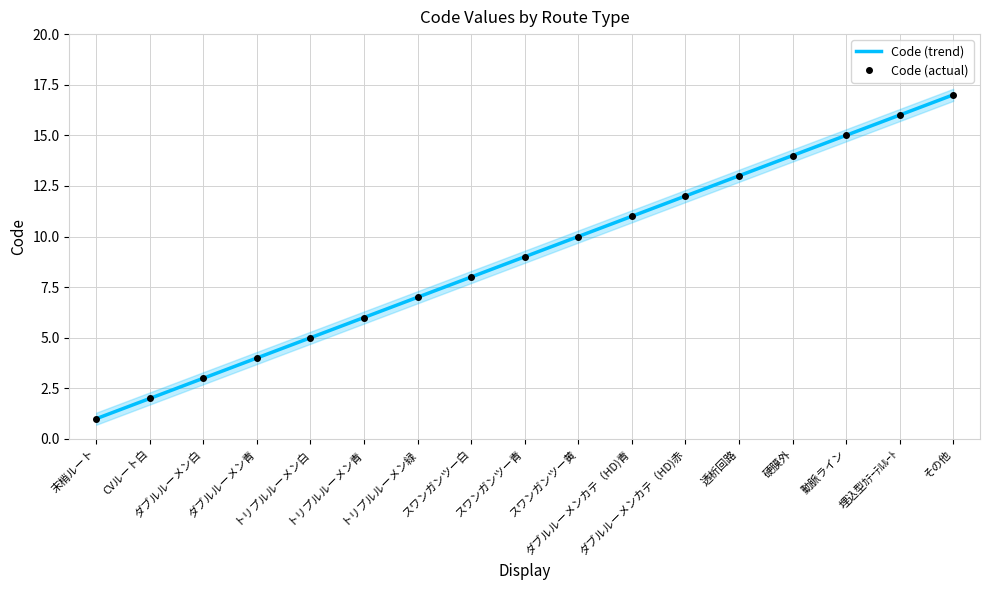

Reading left to right, what are all the values shown in this chart?

Code (trend): 末梢ルート=1.0	CVルート白=2.0	ダブルルーメン白=3.0	ダブルルーメン青=4.0	トリプルルーメン白=5.0	トリプルルーメン青=6.0	トリプルルーメン緑=7.0	スワンガンツー白=8.0	スワンガンツー青=9.0	スワンガンツー黄=10.0	ダブルルーメンカテ（HD)青=11.0	ダブルルーメンカテ（HD)赤=12.0	透析回路=13.0	硬膜外=14.0	動脈ライン=15.0	埋込型ｶﾃｰﾃﾙﾙｰﾄ=16.0	その他=17.0
Code (actual): 末梢ルート=1.0	CVルート白=2.0	ダブルルーメン白=3.0	ダブルルーメン青=4.0	トリプルルーメン白=5.0	トリプルルーメン青=6.0	トリプルルーメン緑=7.0	スワンガンツー白=8.0	スワンガンツー青=9.0	スワンガンツー黄=10.0	ダブルルーメンカテ（HD)青=11.0	ダブルルーメンカテ（HD)赤=12.0	透析回路=13.0	硬膜外=14.0	動脈ライン=15.0	埋込型ｶﾃｰﾃﾙﾙｰﾄ=16.0	その他=17.0